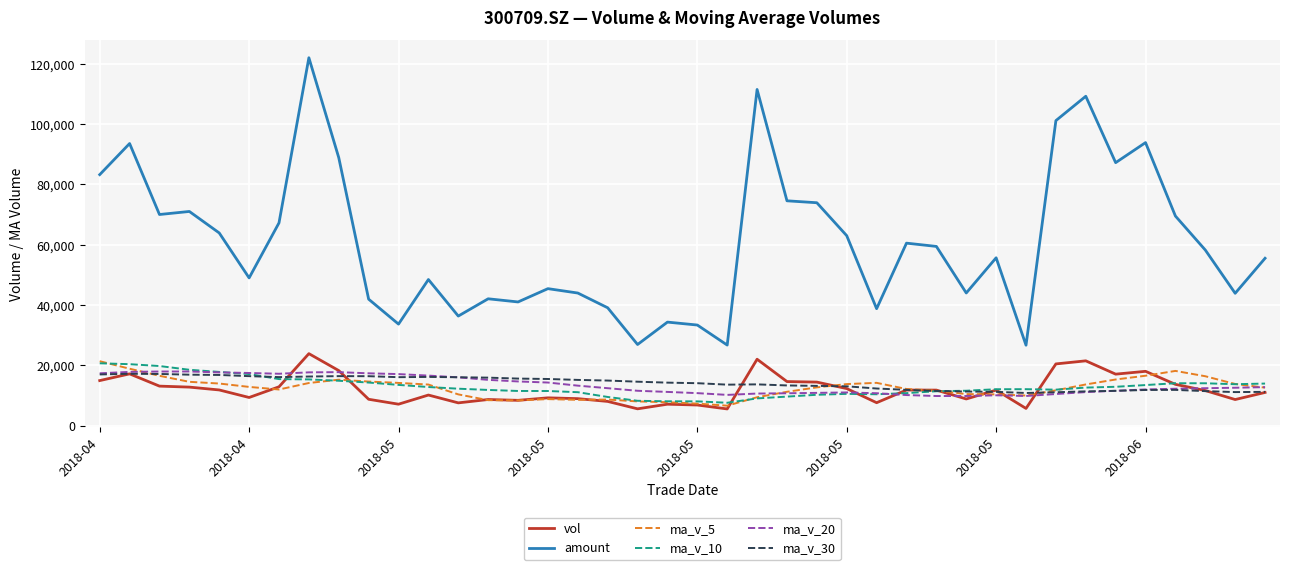

Which series has the largest total across all categories?

amount